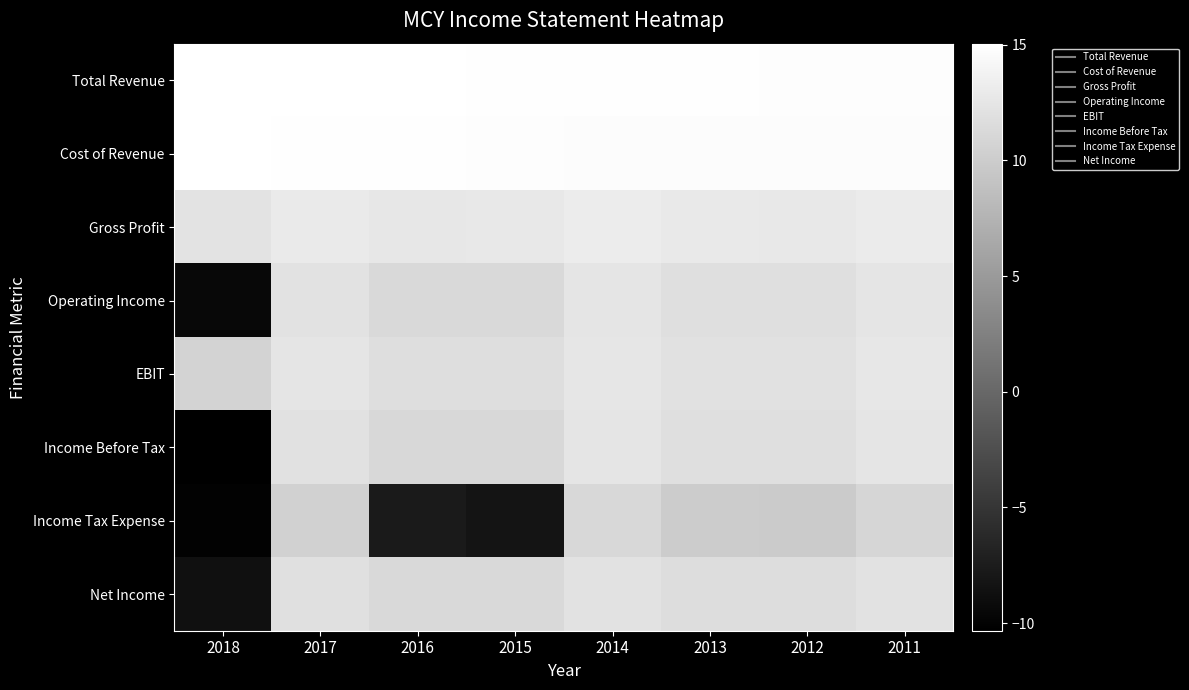

Reading left to right, what are all the values shown in this chart?

Total Revenue: 2018=15.0	2017=15.0	2016=15.0	2015=14.9	2014=14.9	2013=14.9	2012=14.8	2011=14.8
Cost of Revenue: 2018=15.0	2017=14.9	2016=14.9	2015=14.8	2014=14.7	2013=14.7	2012=14.7	2011=14.7
Gross Profit: 2018=12.4	2017=12.9	2016=12.6	2015=12.7	2014=13.1	2013=12.8	2012=12.7	2011=13.1
Operating Income: 2018=-9.5	2017=12.1	2016=11.2	2015=11.2	2014=12.4	2013=11.8	2012=11.8	2011=12.4
EBIT: 2018=10.7	2017=12.4	2016=11.8	2015=11.7	2014=12.5	2013=12.0	2012=12.1	2011=12.6
Income Before Tax: 2018=-10.3	2017=12.0	2016=11.2	2015=11.2	2014=12.4	2013=11.8	2012=11.8	2011=12.4
Income Tax Expense: 2018=-10.1	2017=10.4	2016=-7.7	2015=-8.3	2014=11.1	2013=9.9	2012=9.8	2011=10.9
Net Income: 2018=-8.6	2017=11.9	2016=11.2	2015=11.2	2014=12.1	2013=11.6	2012=11.7	2011=12.2